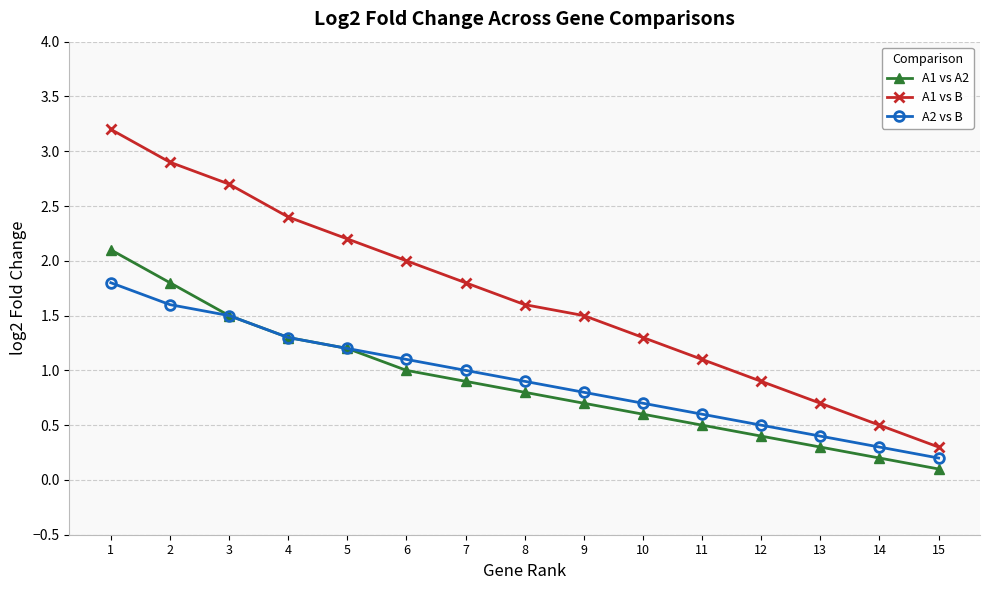

What is the approximate value of A1 vs B at 2?

2.9